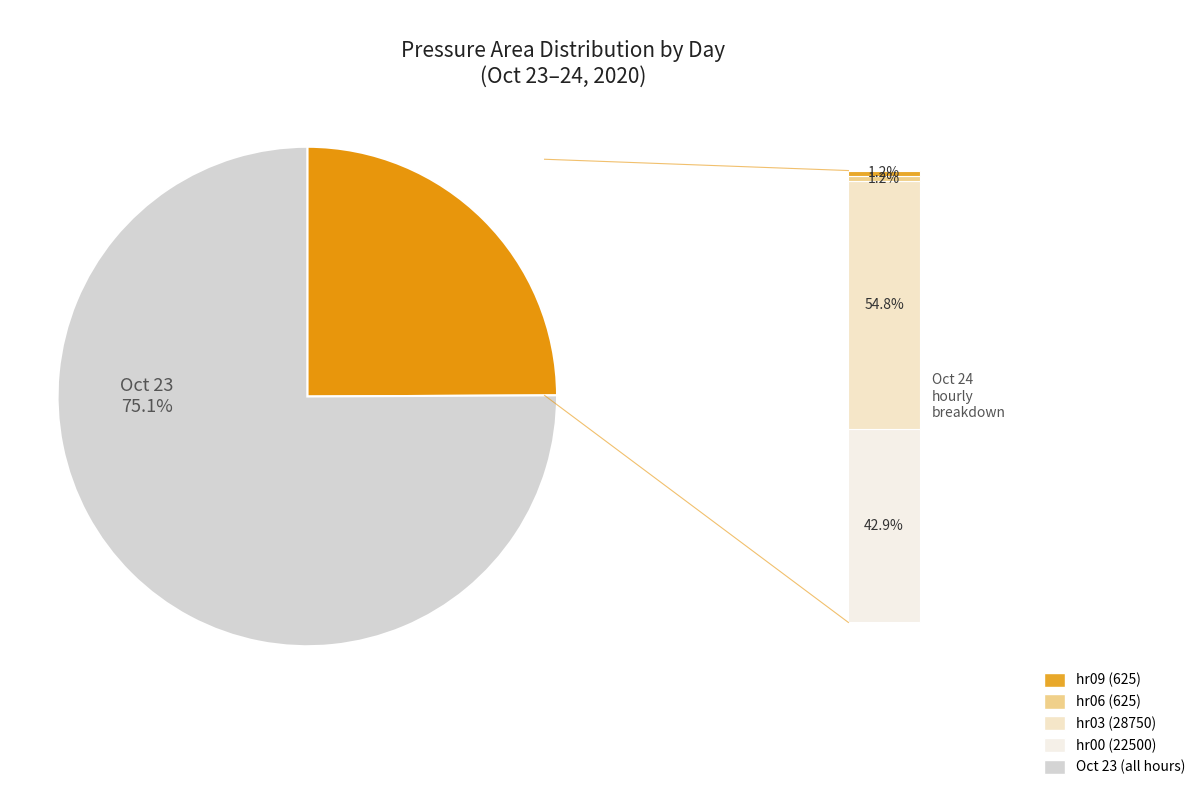

Count the number of slices in the pie.

2